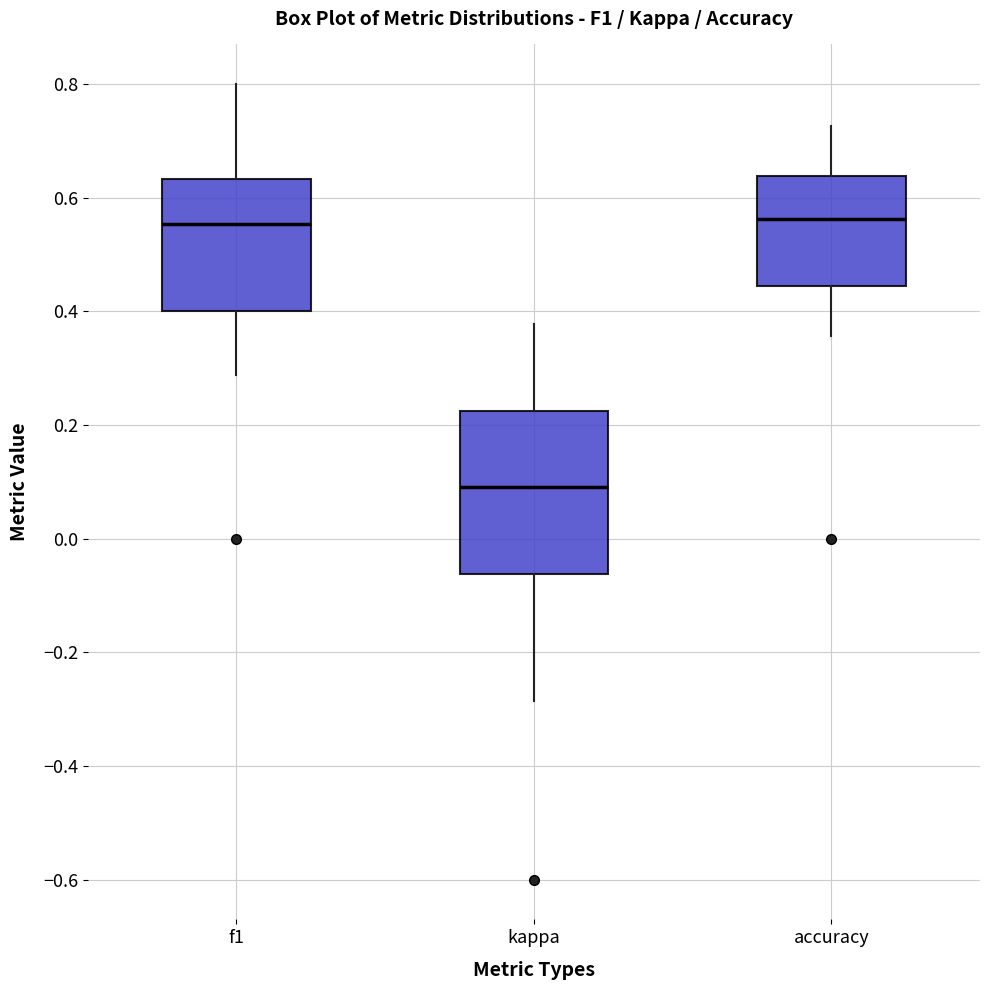

Reading left to right, transcribe this box plot: for each box, give where its median line is, the range the box spans, and where its two whiskers end, as read against the y-axis. The values are not printed on the chart, so give them approximately, as read against the axis.

f1: median 0.56, box 0.40 to 0.64, whiskers 0.28 to 0.80
kappa: median 0.10, box -0.06 to 0.22, whiskers -0.28 to 0.38
accuracy: median 0.56, box 0.44 to 0.64, whiskers 0.36 to 0.72